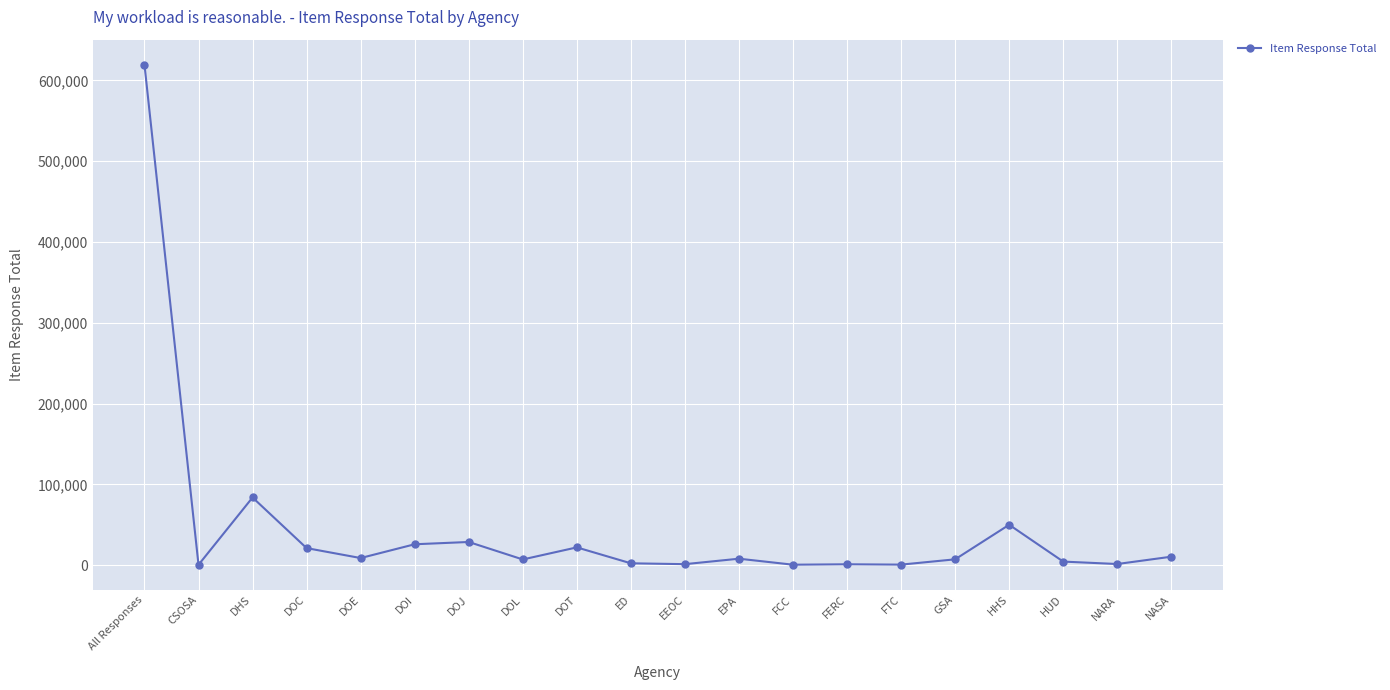

At which category does the chart reach its peak across all series?

All Responses